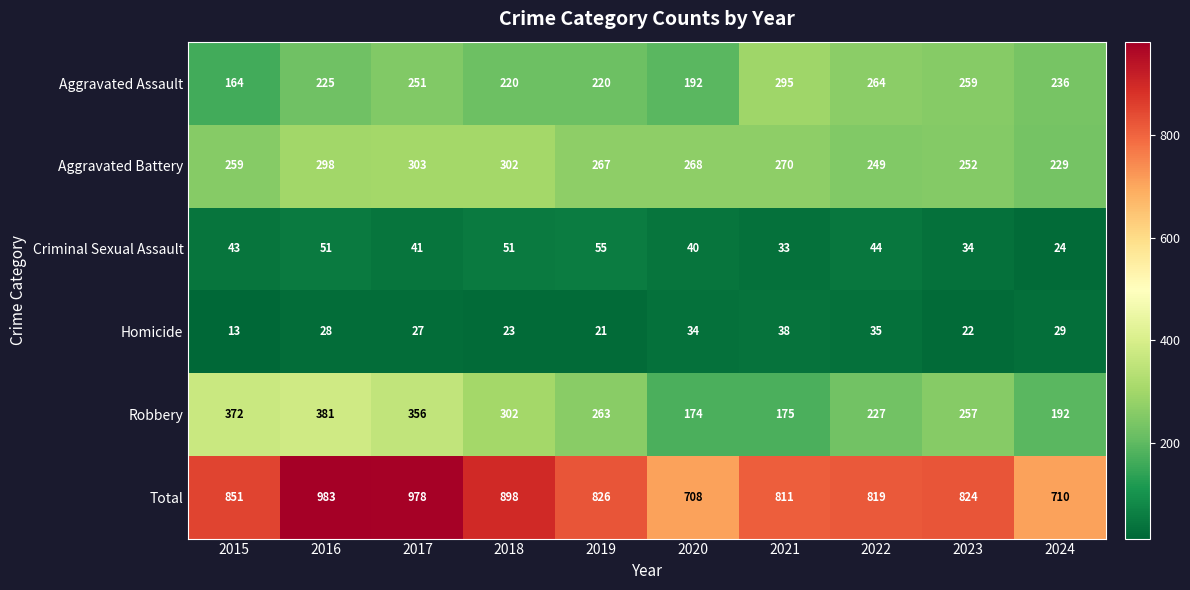

What is the sum of the Criminal Sexual Assault values at 2019 and 2015?

98